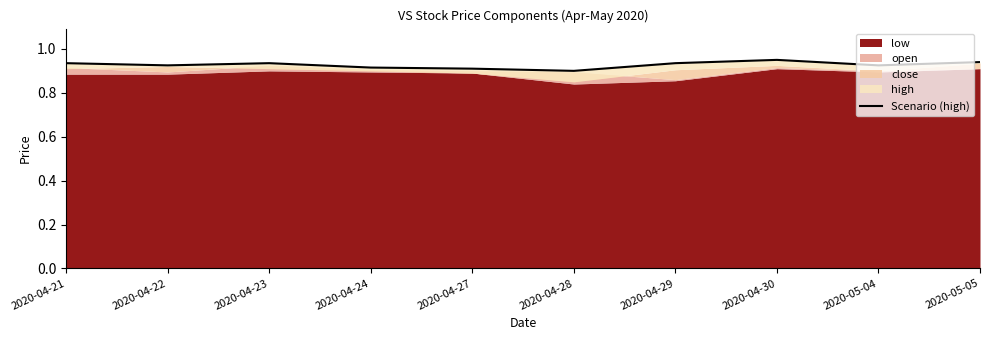

Reading right to left, what are all the values shown in this chart?

2020-05-05=0.9	2020-05-04=0.9	2020-04-30=0.9	2020-04-29=0.9	2020-04-28=0.9	2020-04-27=0.9	2020-04-24=0.9	2020-04-23=0.9	2020-04-22=0.9	2020-04-21=0.9